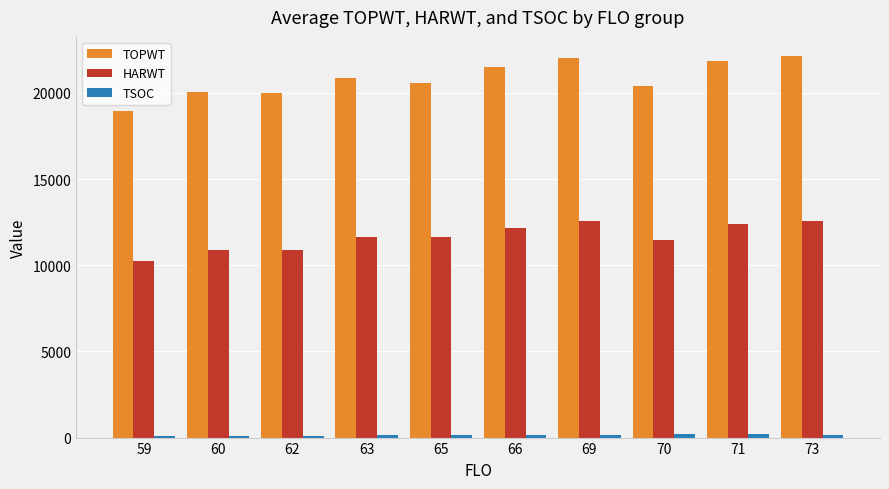

The TOPWT series shows 20586 at 65. True or false?

True